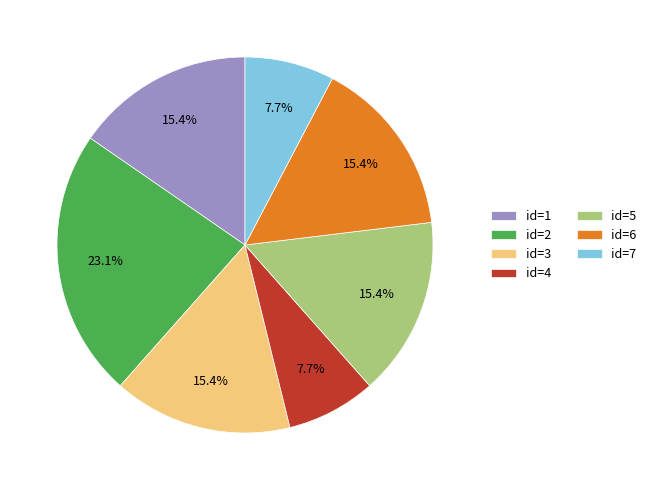

How many segments does this pie chart have?

7